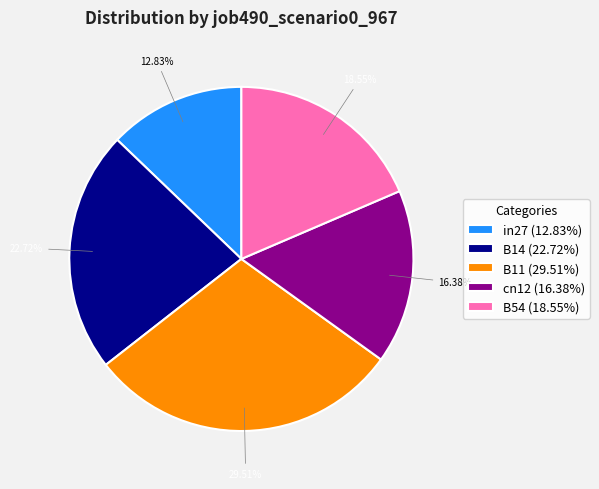

Count the number of slices in the pie.

5